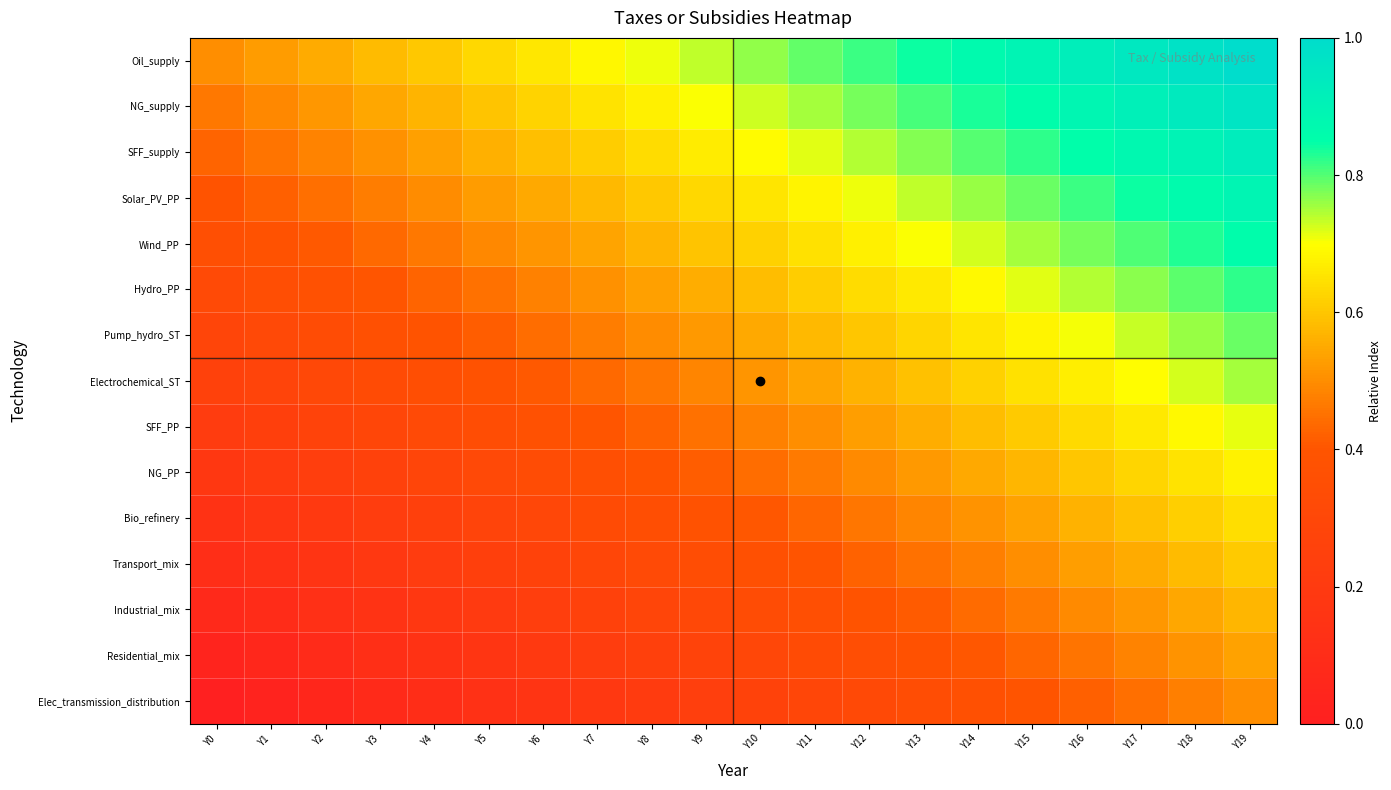

What is the total value across all series at Y15?

9.7